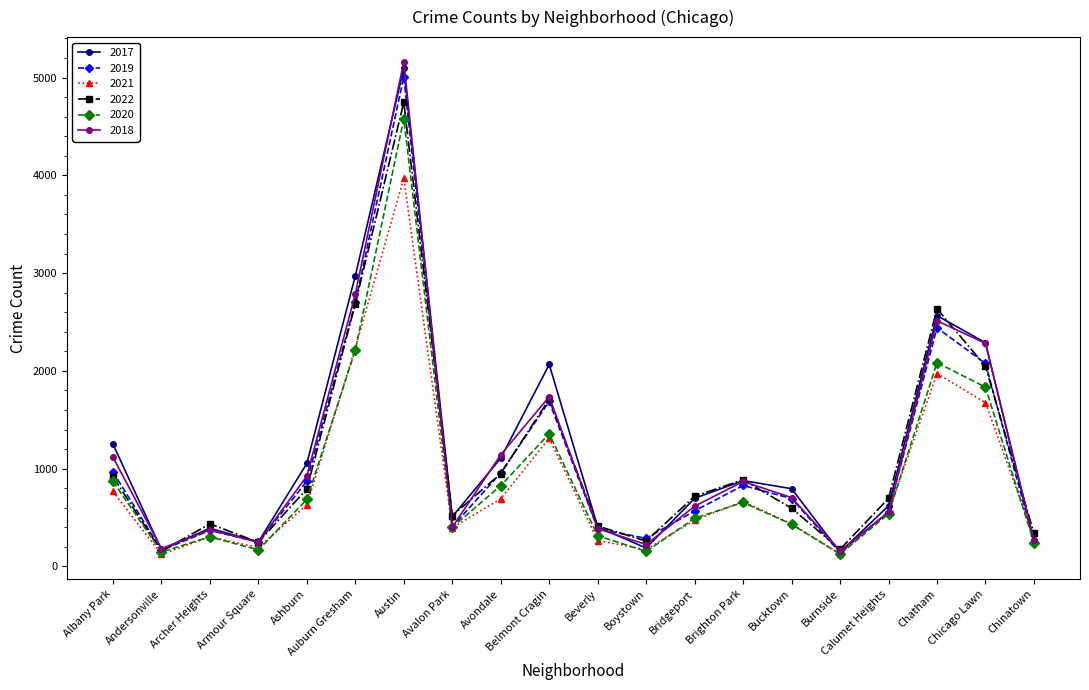

How many data points in 2017 are less than 795?

10